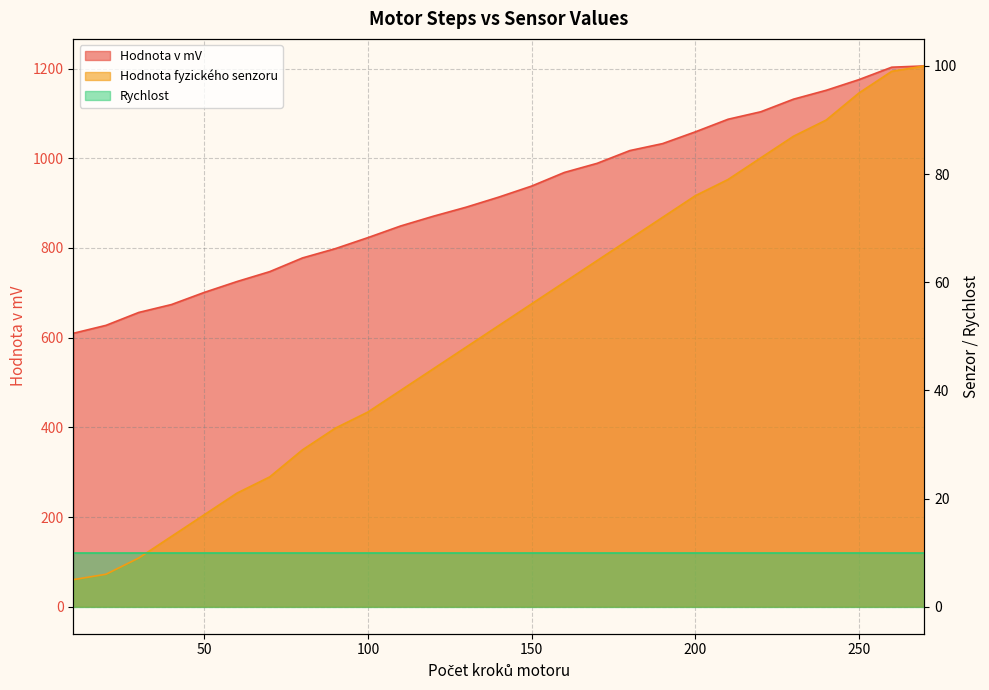

What is the value of the Hodnota fyzického senzoru point at the 1st from the left?

5.0